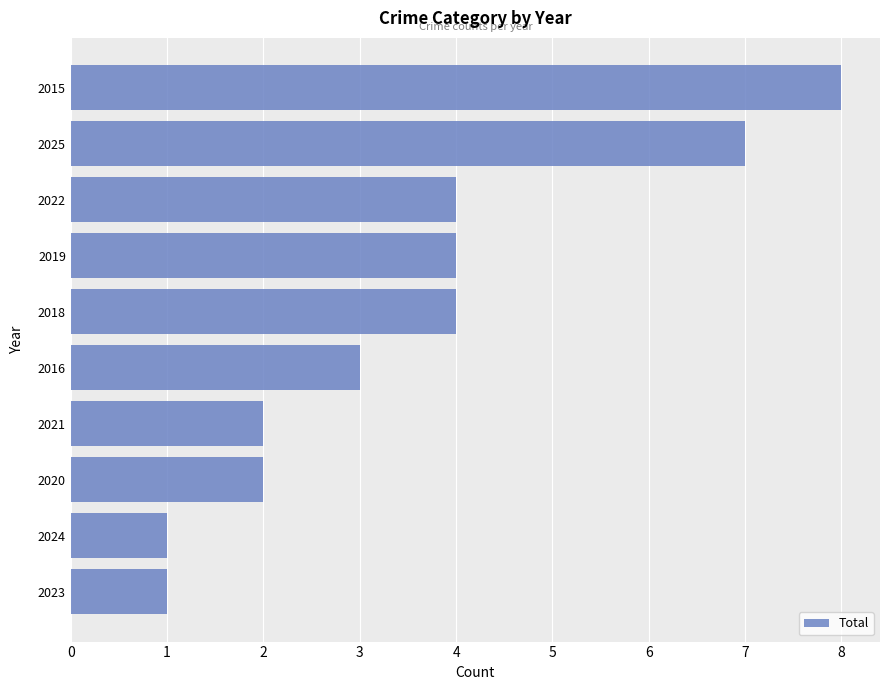

The chart shows a value of 1 at 2020. True or false?

False